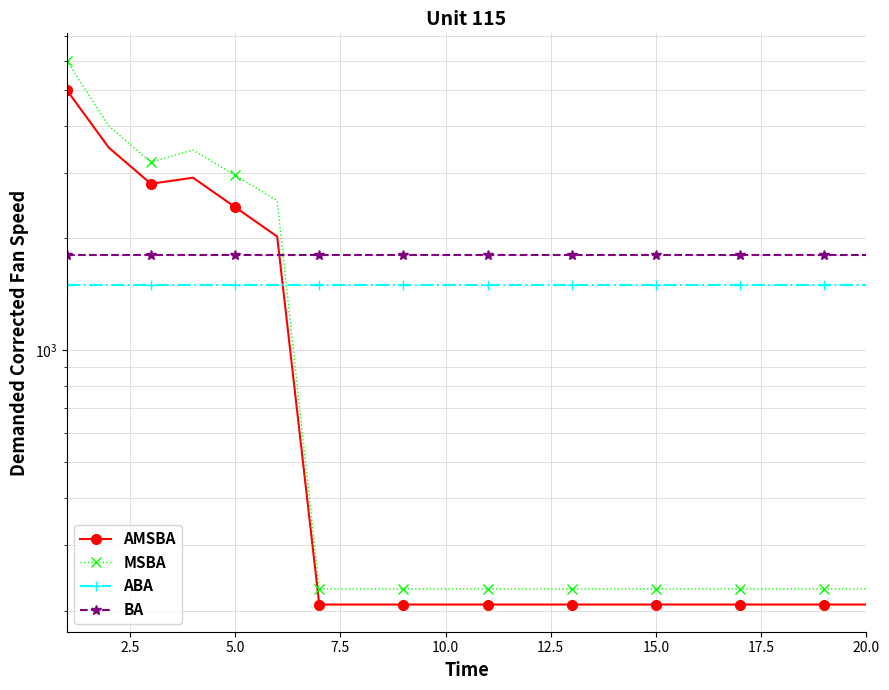

What position from the right is 9?

11